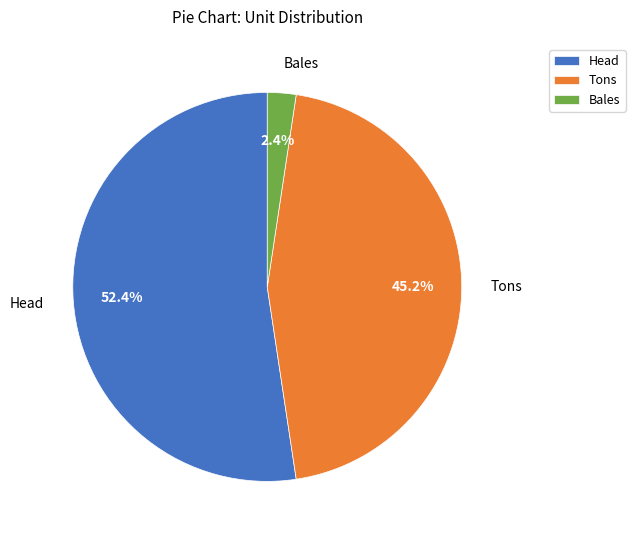

Rank the categories by value from highest to lowest.

Head, Tons, Bales